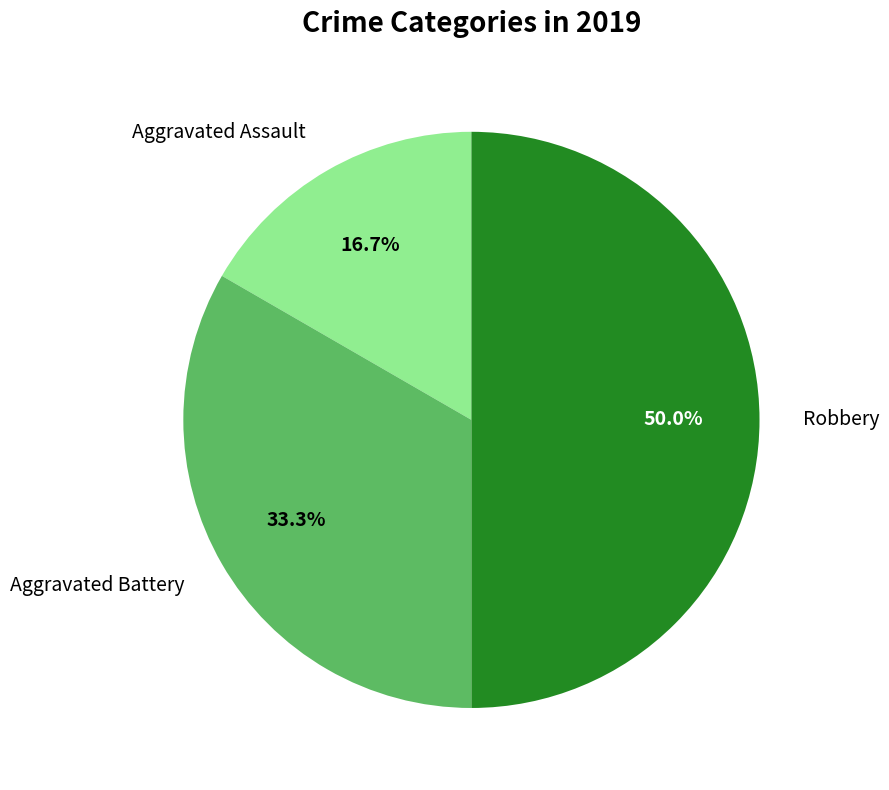

Rank the categories by value from lowest to highest.

Aggravated Assault, Aggravated Battery, Robbery